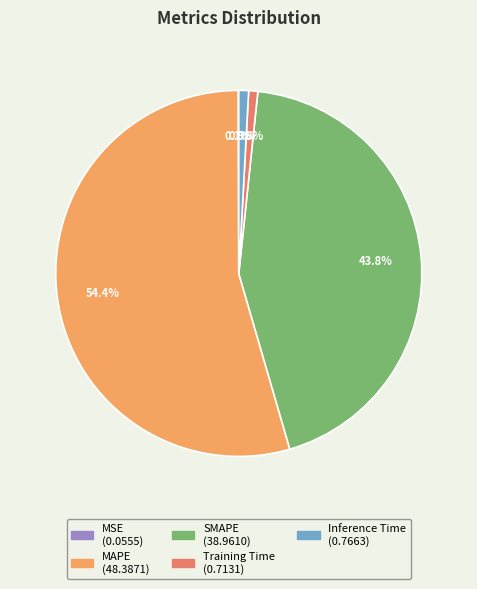

Which category has the biggest portion of the pie?

MAPE